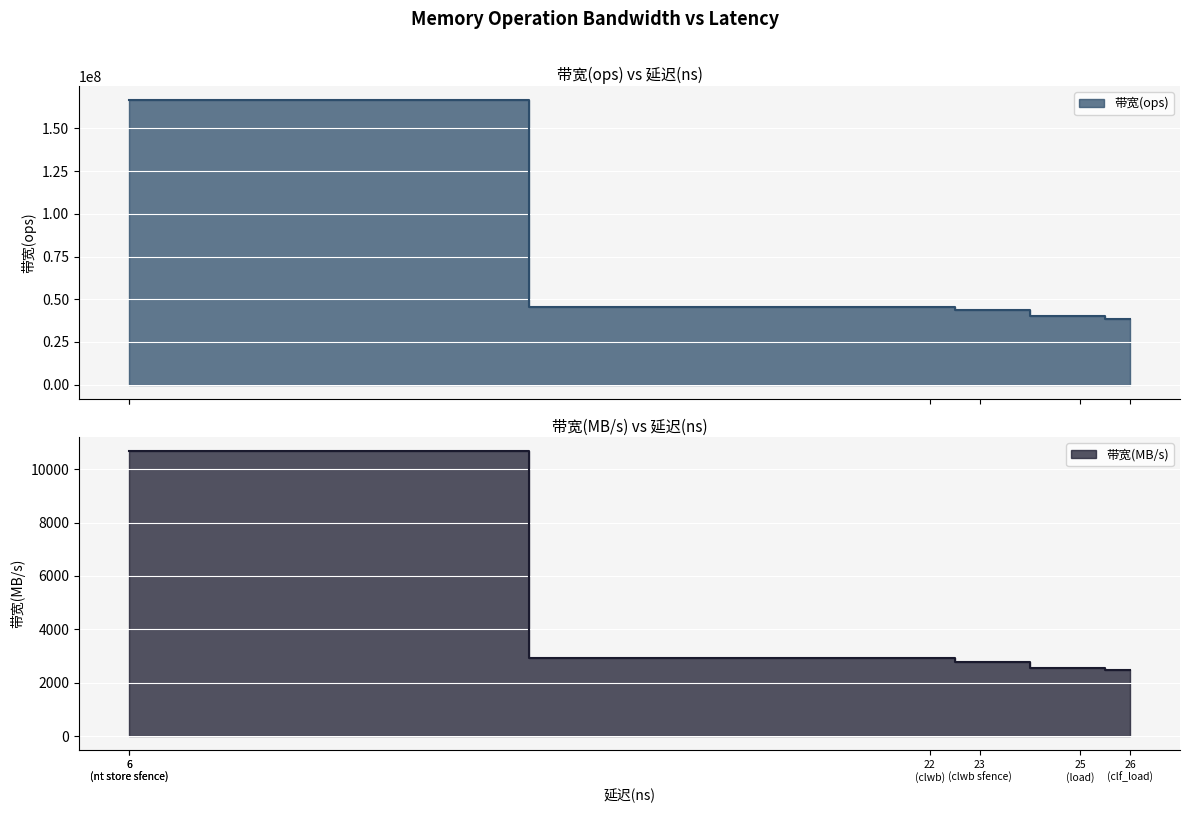

What is the lowest value of the 带宽(ops) series?

38461538